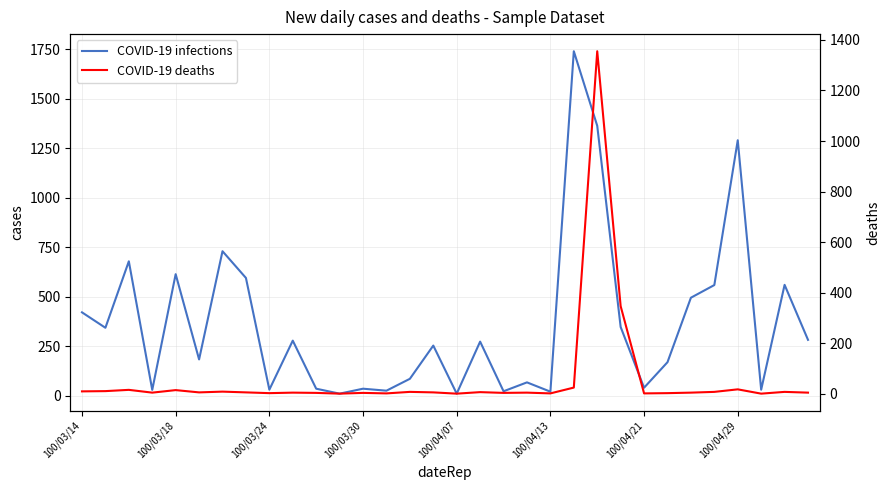

What is the label of the 28th point from the left?

27